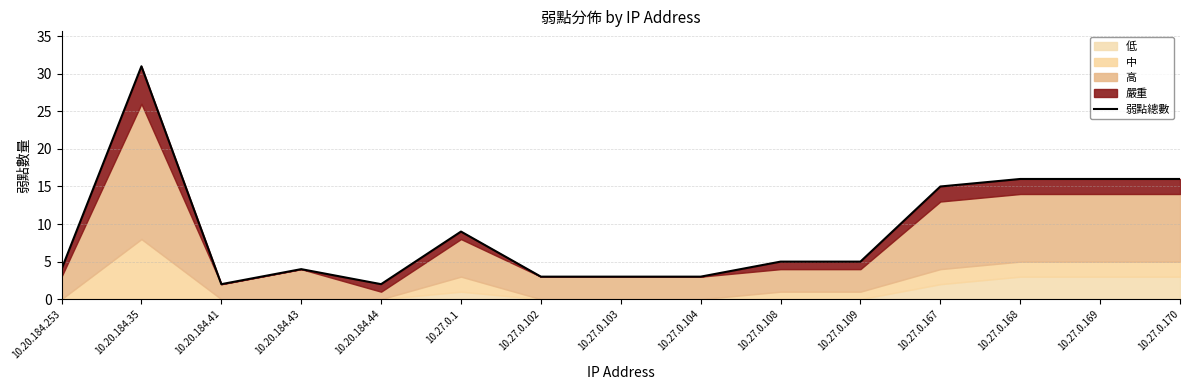

How many interior local peaks (higher than both neighbors) does the data have?

3